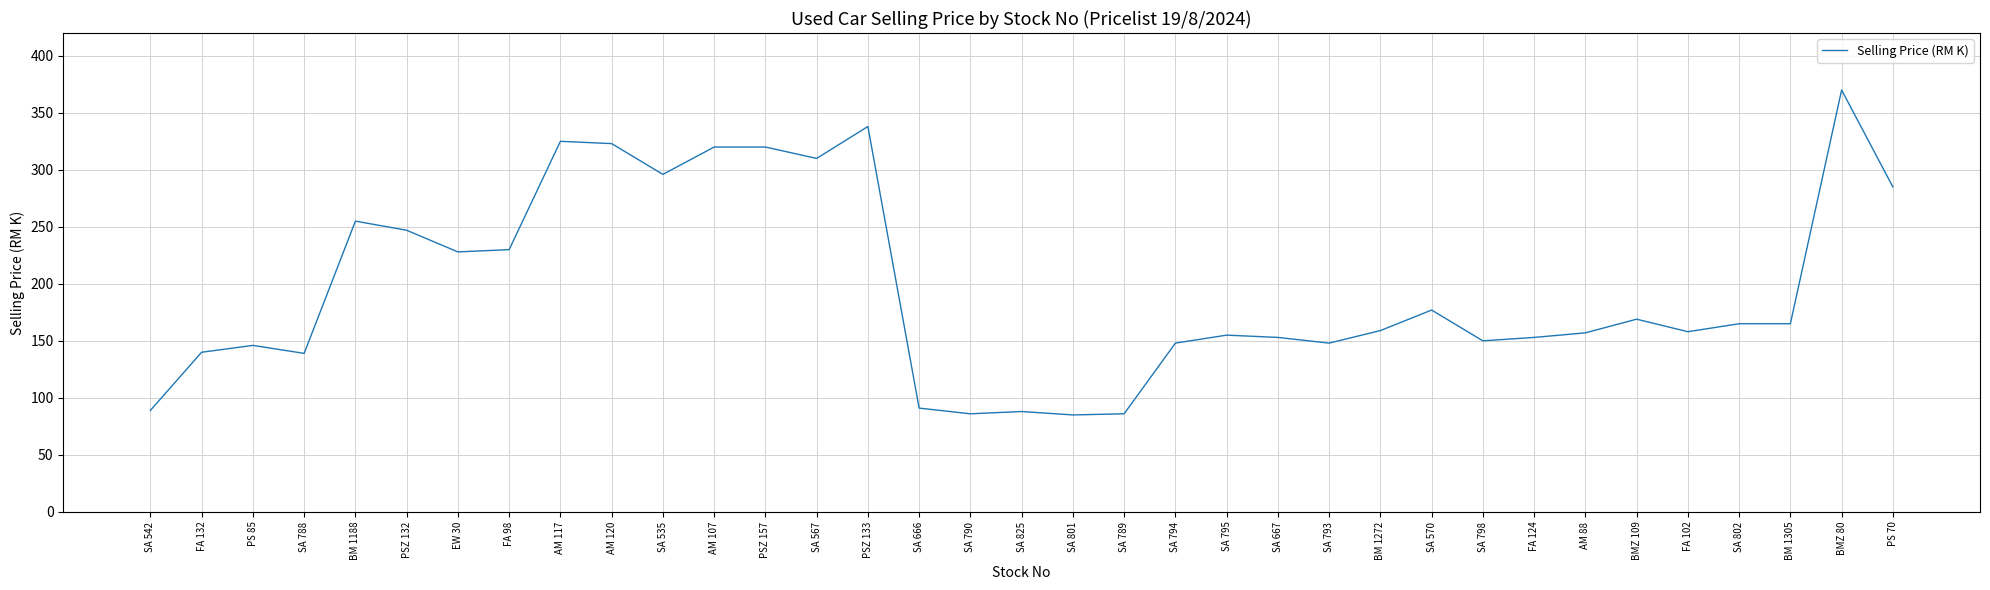

The value at SA 788 is 48. True or false?

False